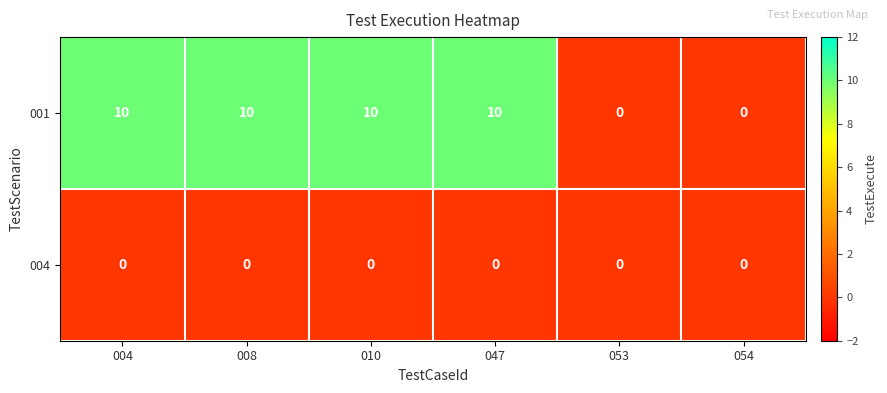

The 001 series shows 4 at 010. True or false?

False